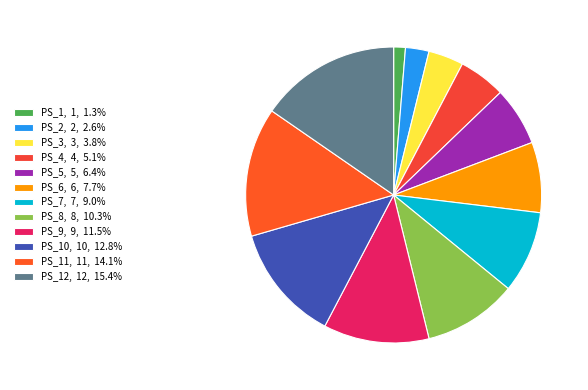

Count the number of slices in the pie.

12